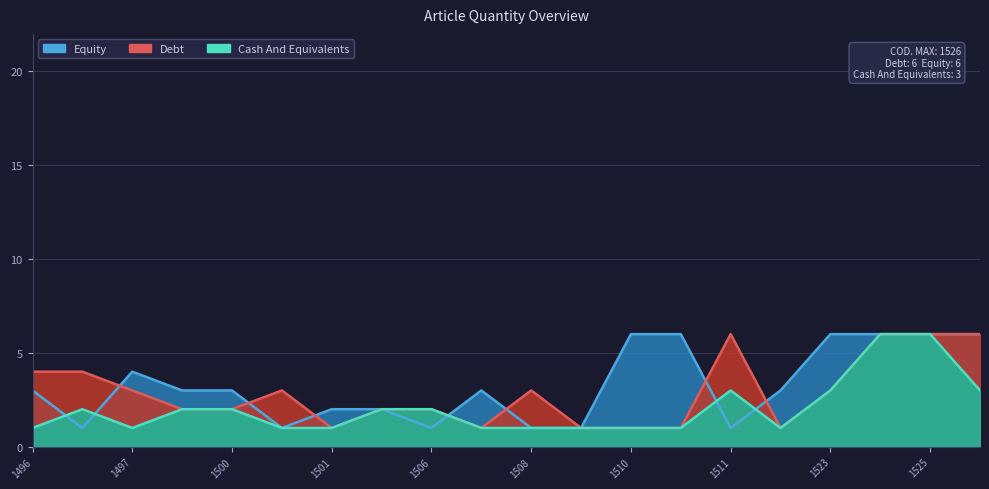

At which category does Cash And Equivalents reach its first local valley?

1497